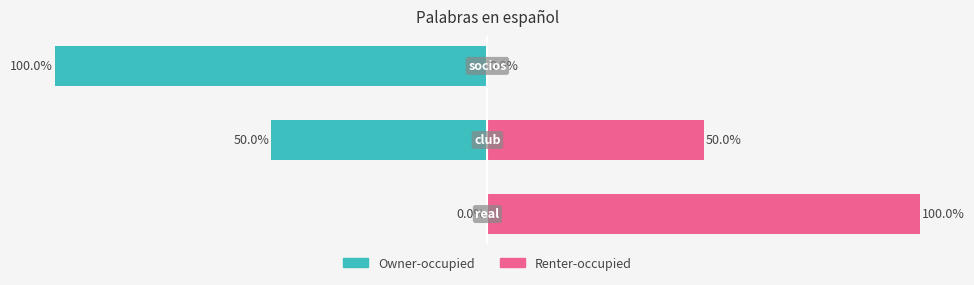

Between 0 and 1, which series saw the biggest shift?

col_0 (left)